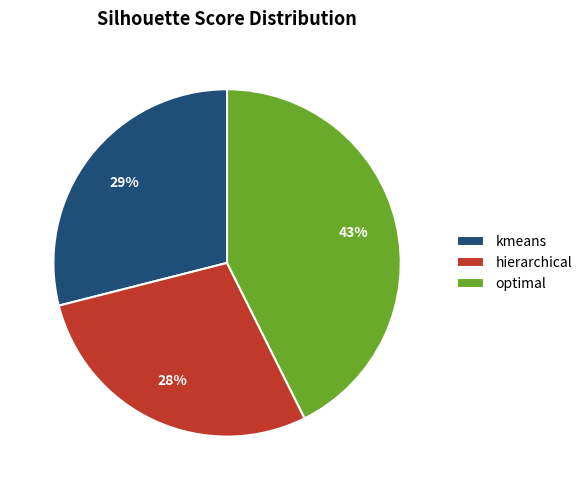

The optimal slice represents 43% of the pie. True or false?

True